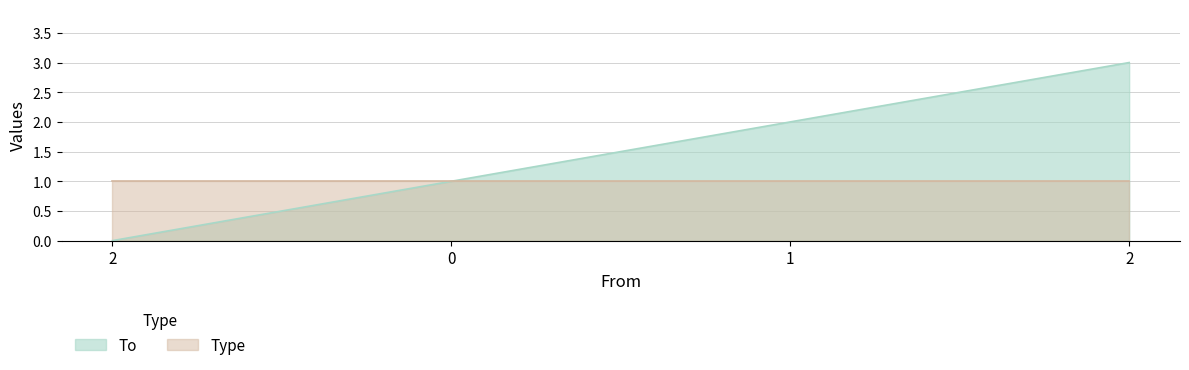

Reading left to right, list all the values displayed in this chart.

0	1	2	3